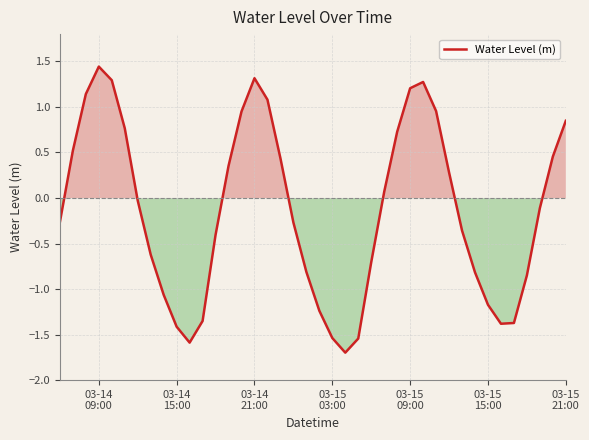

What is the difference between the maximum and minimum values?

3.1